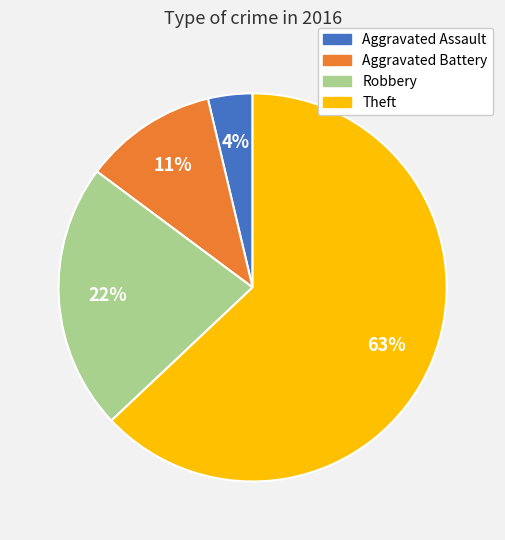

What is the smallest slice in the pie chart?

Aggravated Assault